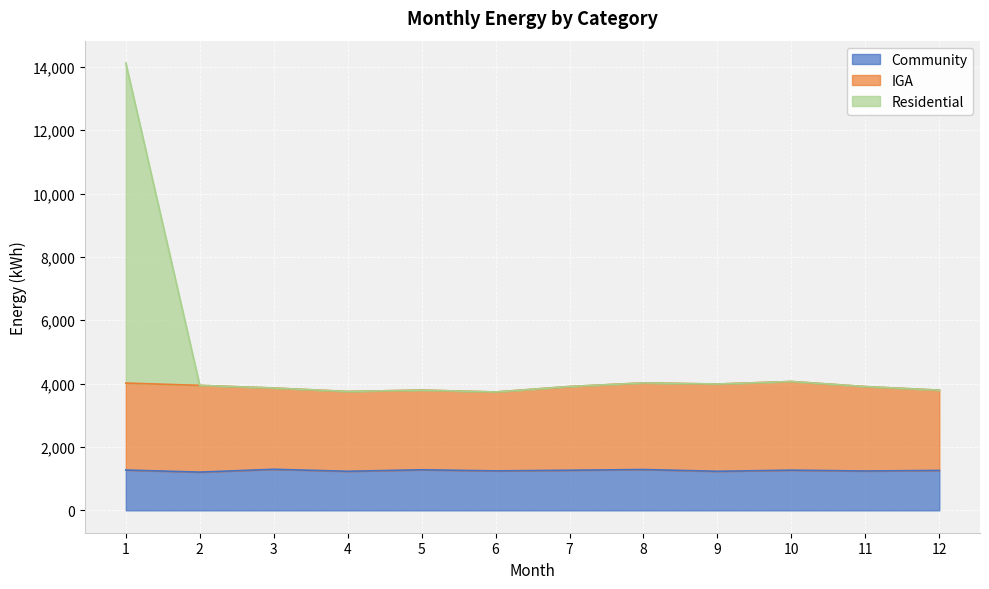

Does the chart display data point markers on the line(s)?

No